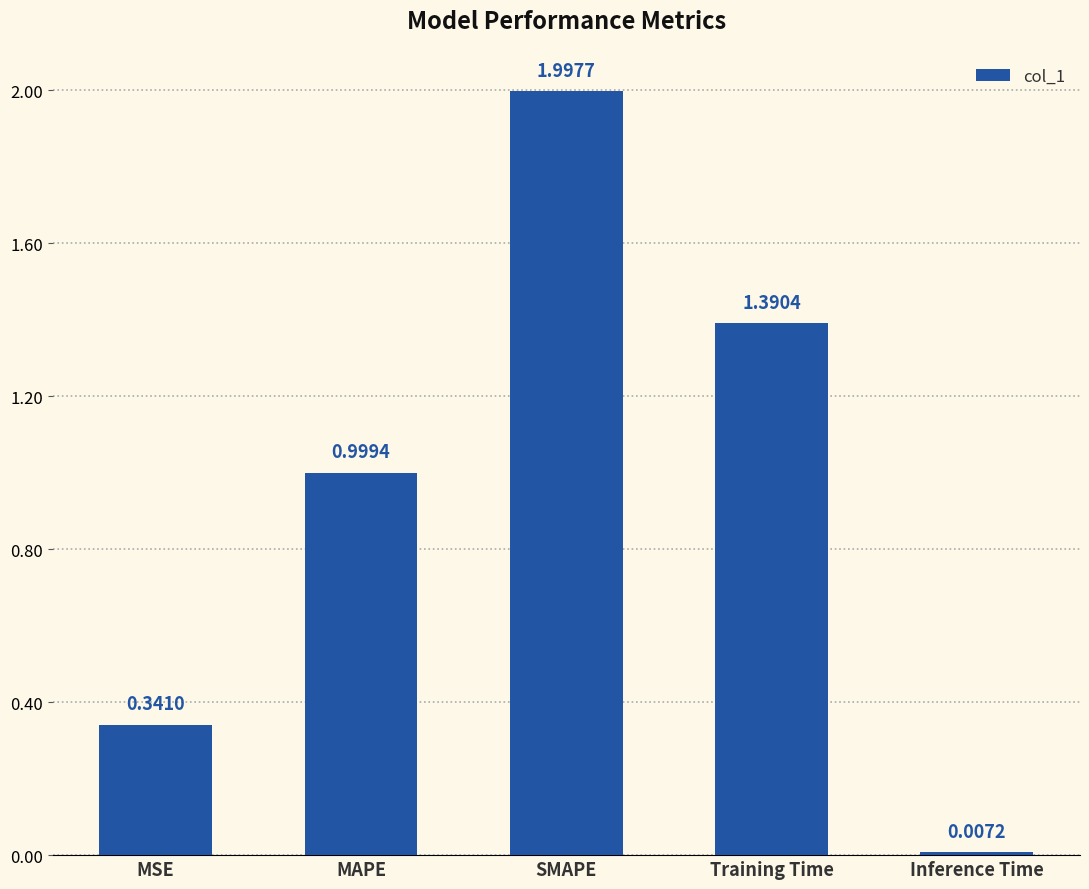

Is it true that the value at SMAPE is 1.2?

False